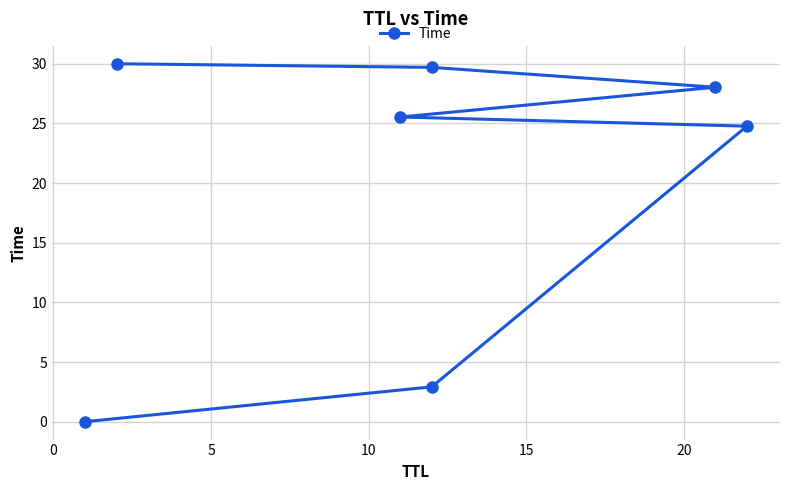

What is the difference between the maximum and minimum values?

30.0